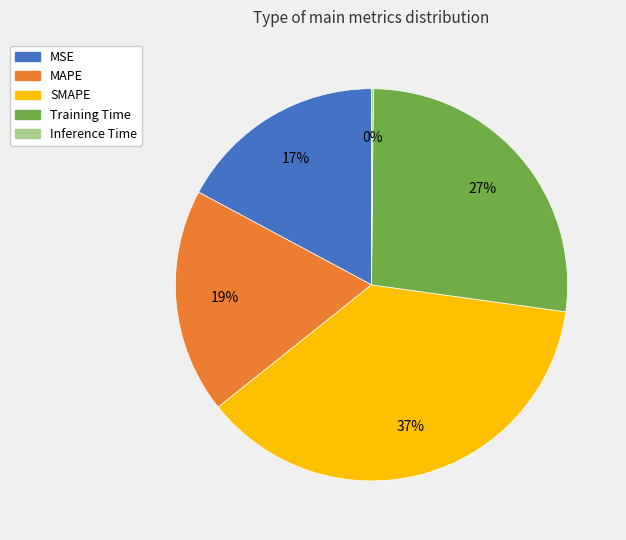

To the nearest percent, what percentage of the pie is Training Time?

27%